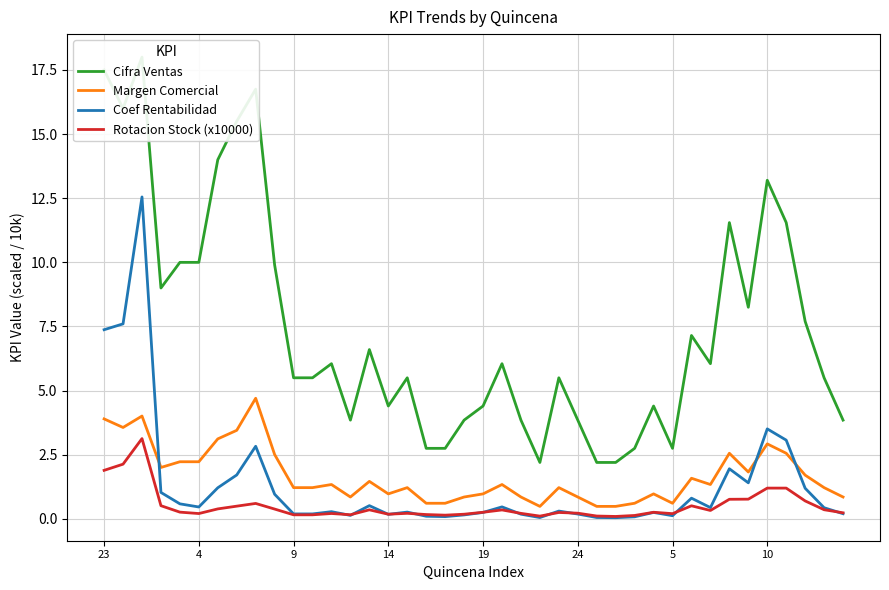

True or false: Margen Comercial and Coef Rentabilidad intersect in this chart.

True